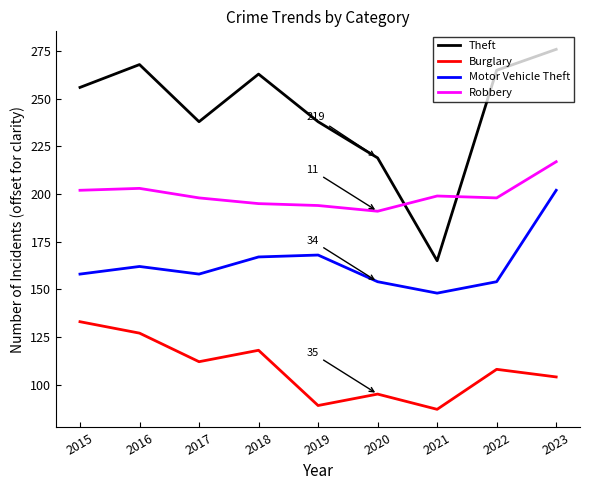

At which category does Burglary reach its first local valley?

2017